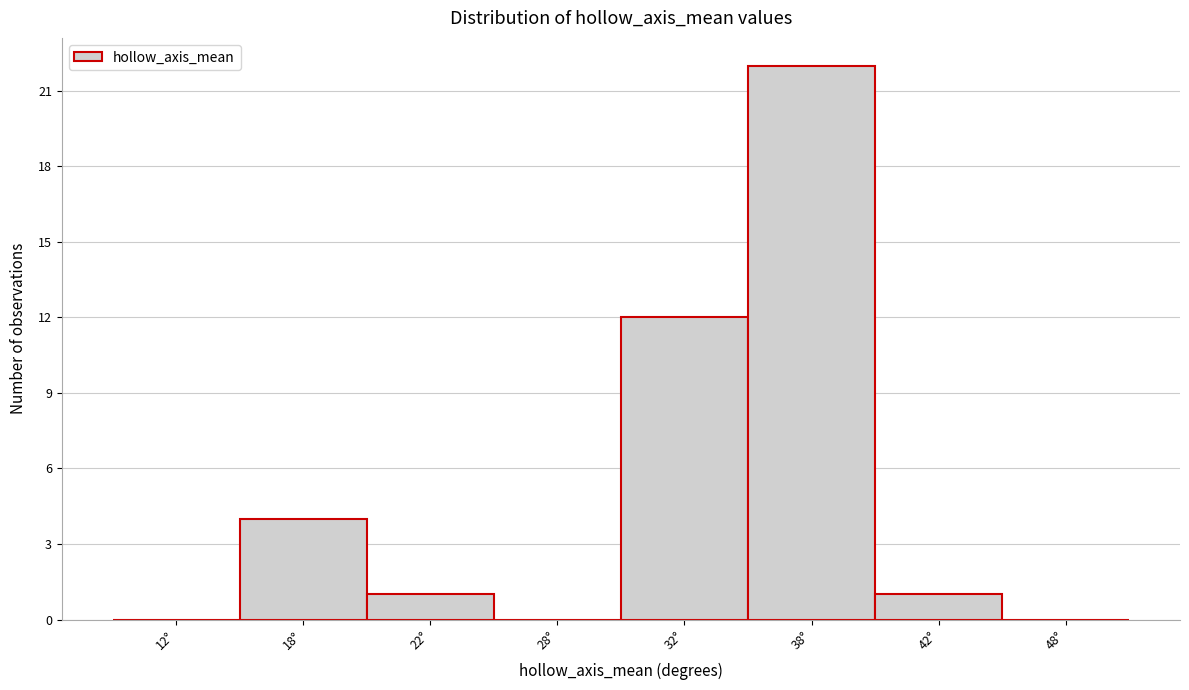

Reading left to right, extract all data points from this chart.

12°=0	18°=4	22°=1	28°=0	32°=12	38°=22	42°=1	48°=0